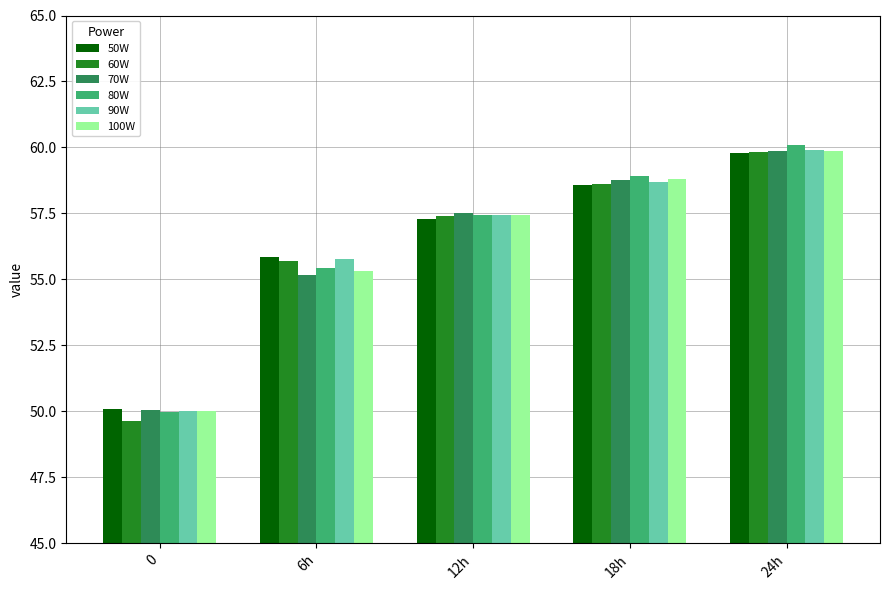

What is the value of the 60W bar at the 5th from the left?

59.8